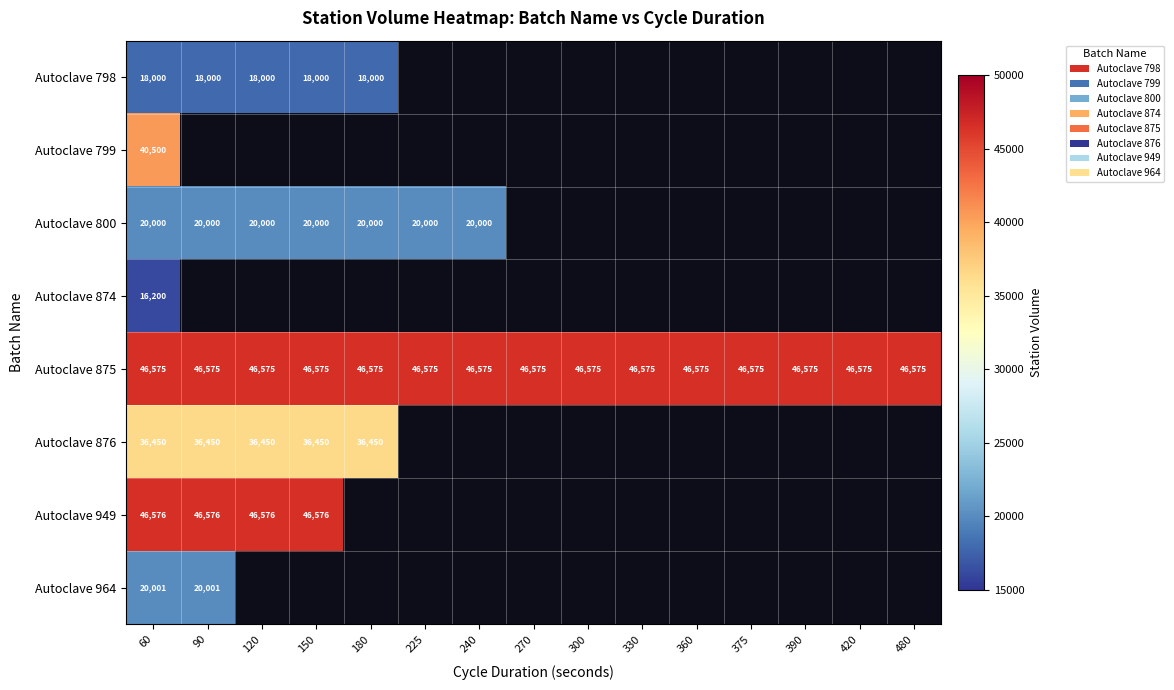

What is the sum of the Autoclave 800 values at 60 and 225?

40000